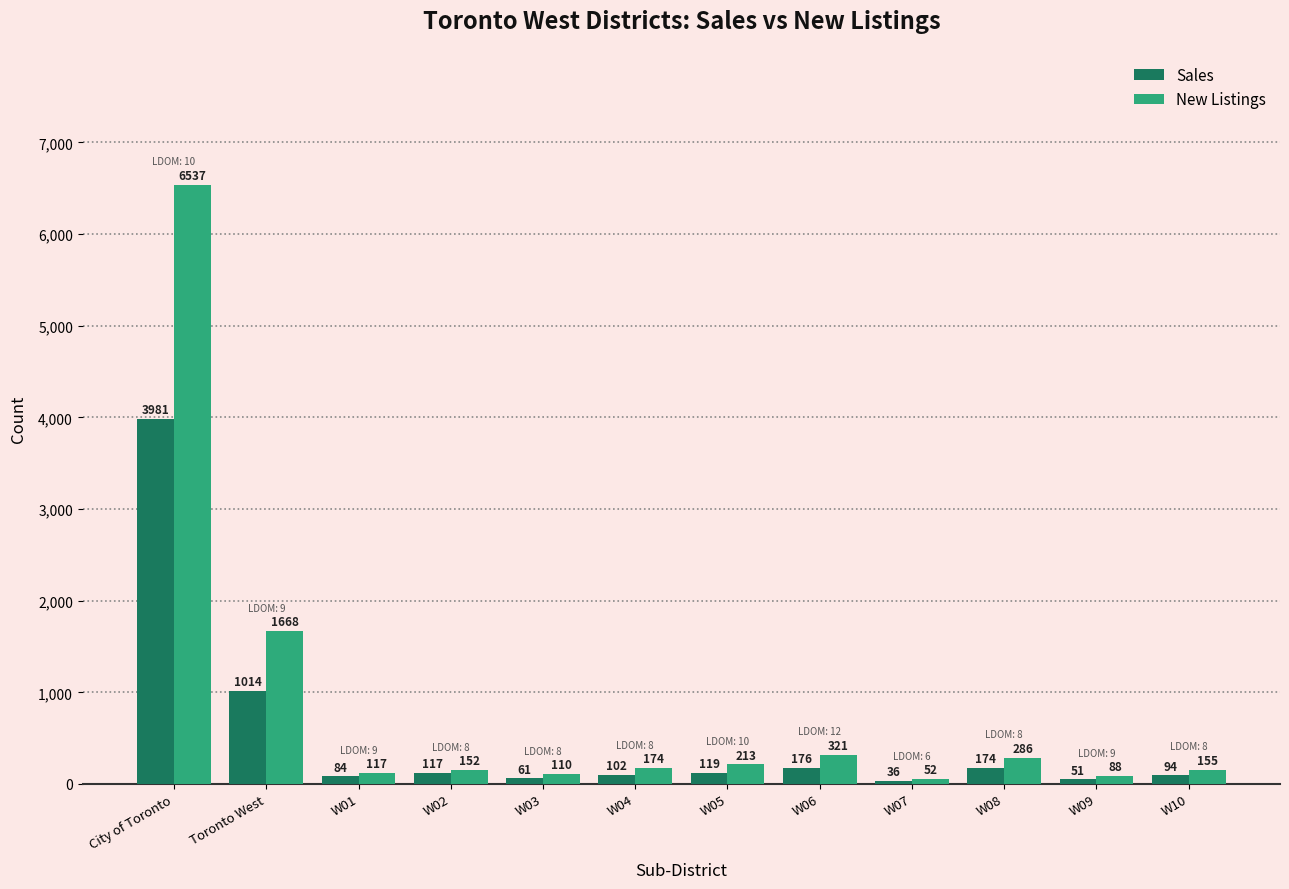

What is the difference between the New Listings values at W08 and City of Toronto?

6251